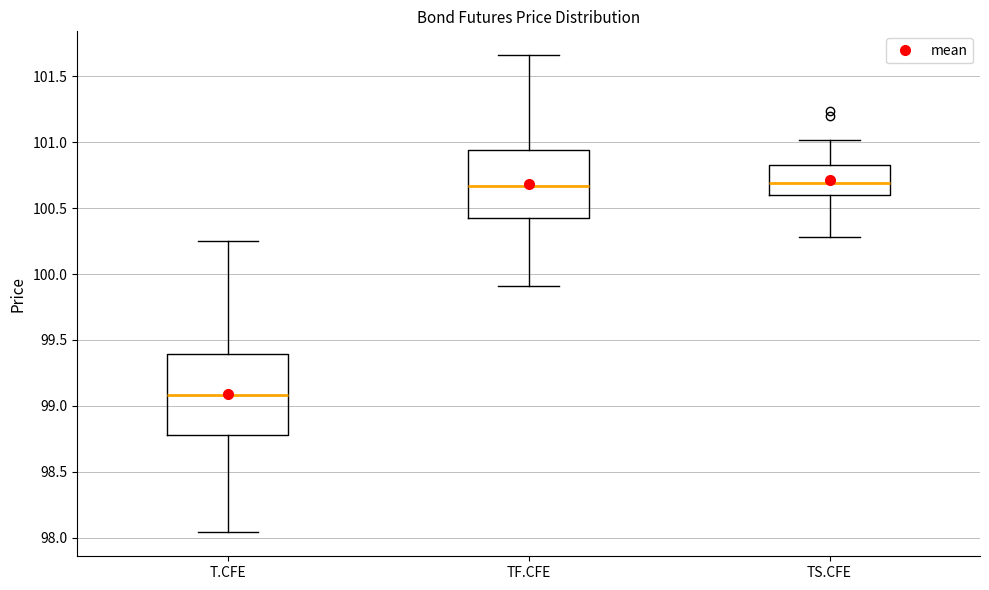

Where is the upper edge of the box for TS.CFE on the y-axis? The values are not printed on the chart, so give them approximately, as read against the axis.

100.85